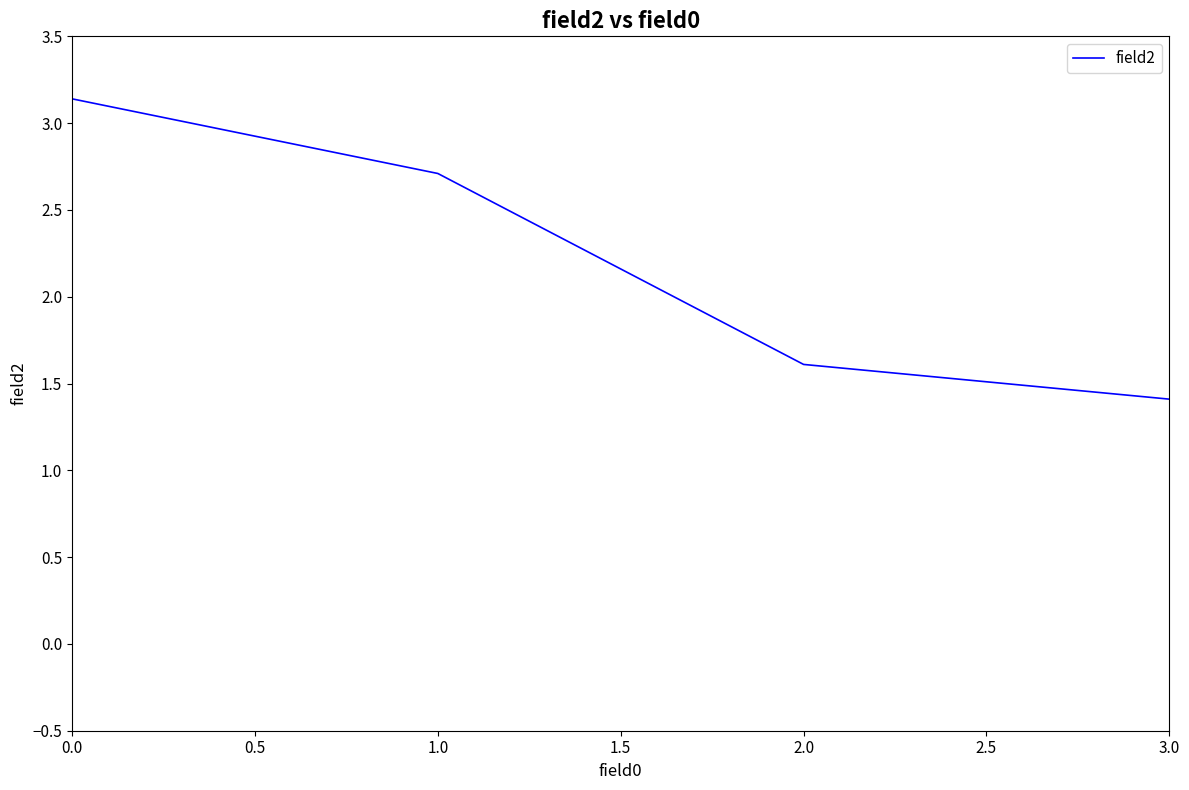

What is the minimum value shown in the chart?

1.4